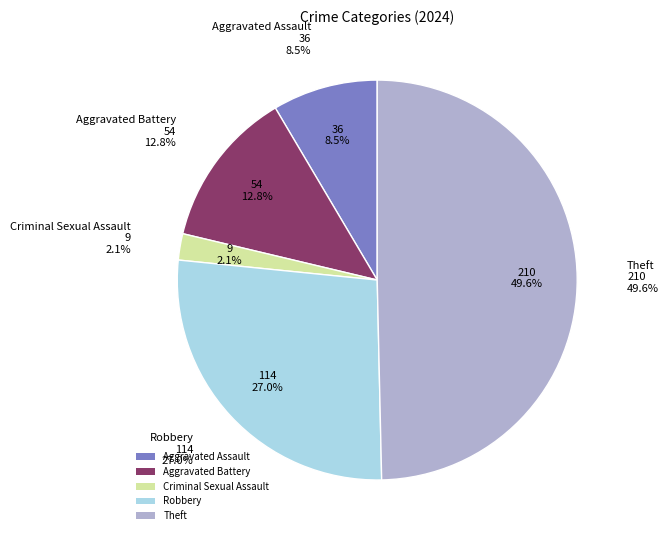

To the nearest percent, what is the difference between the largest and smallest slice percentages?

48%